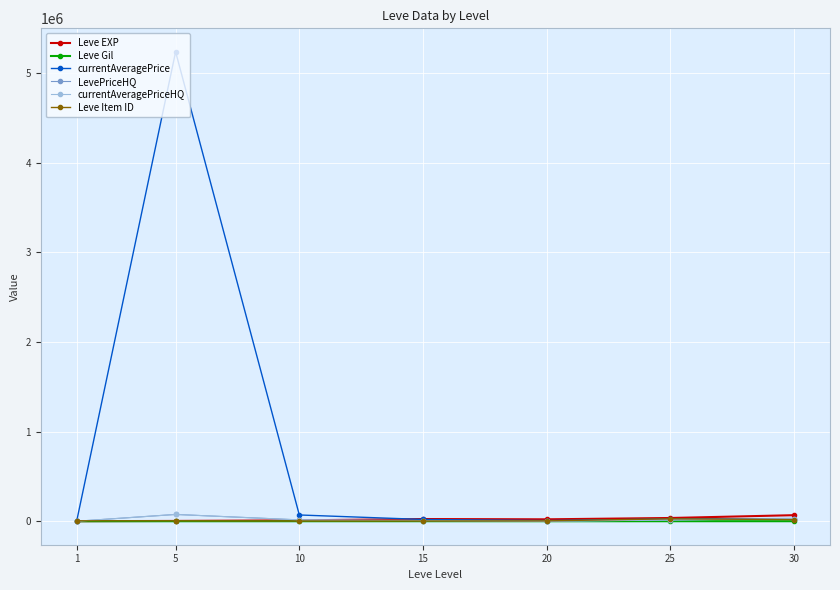

Which series has the largest range (max minus min)?

currentAveragePrice